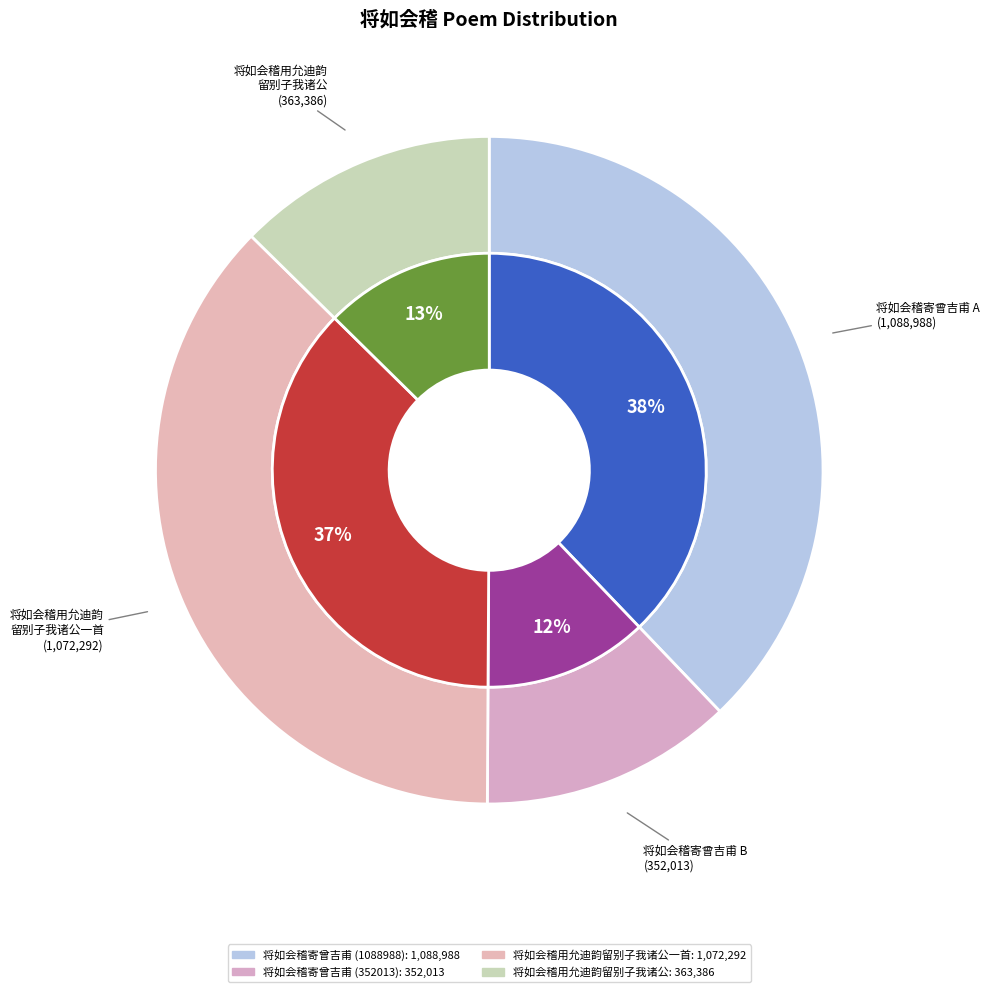

To the nearest percent, what percentage of the pie is 将如会稽寄曾吉甫 (352013)?

12%